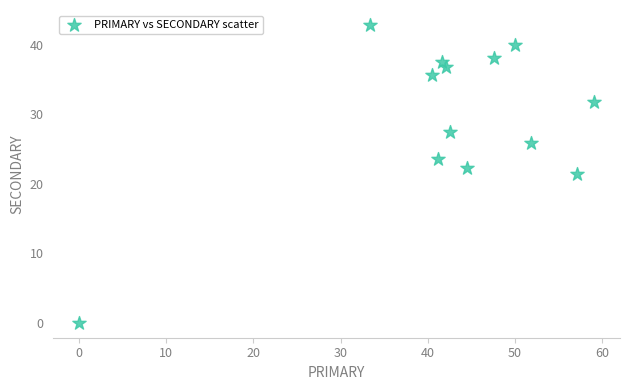

What is the range of X values (max minus min)?

59.1